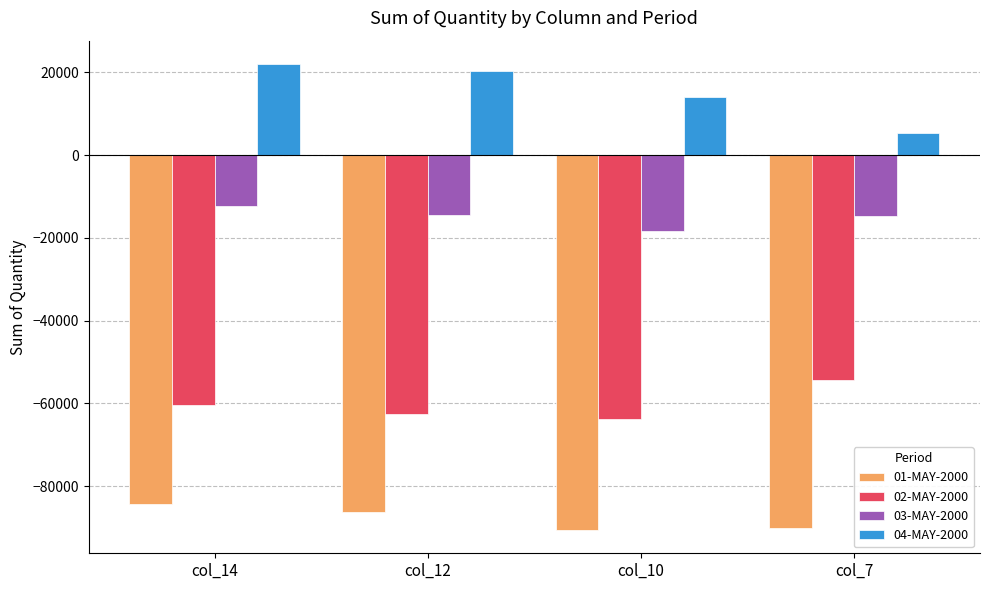

At which category is the sum across all series the highest?

col_14